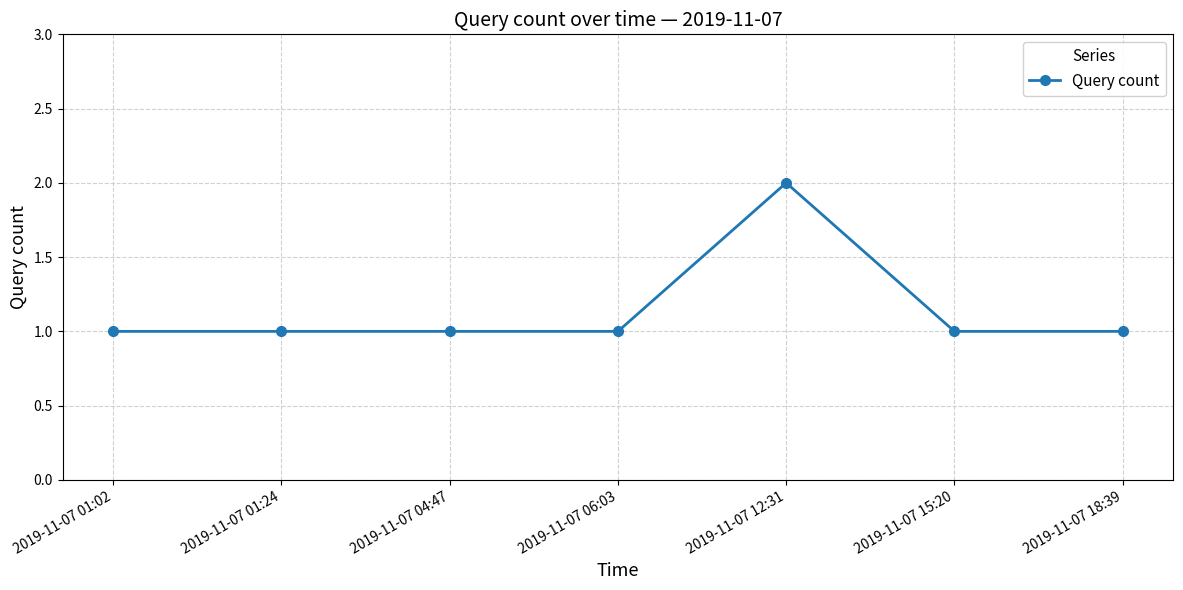

True or false: there are more than 2 points higher than both neighbors.

False